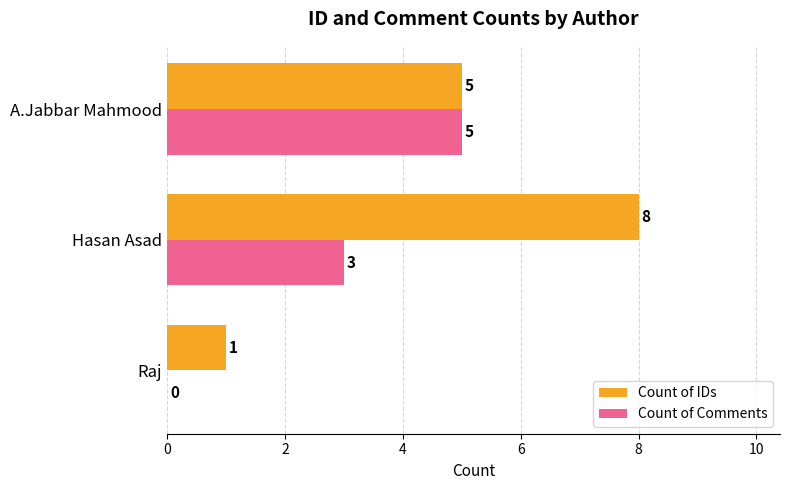

At which label is Count of IDs closest to 4?

A.Jabbar Mahmood